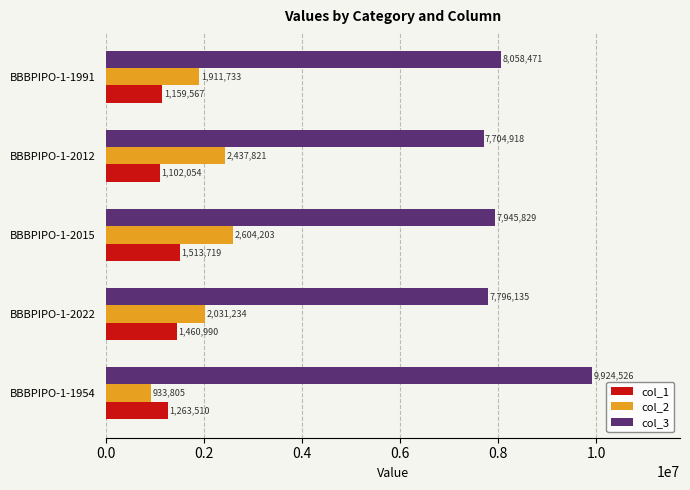

What is the approximate value of col_1 at BBBPIPO-1-1991, to the nearest 10?

1159570